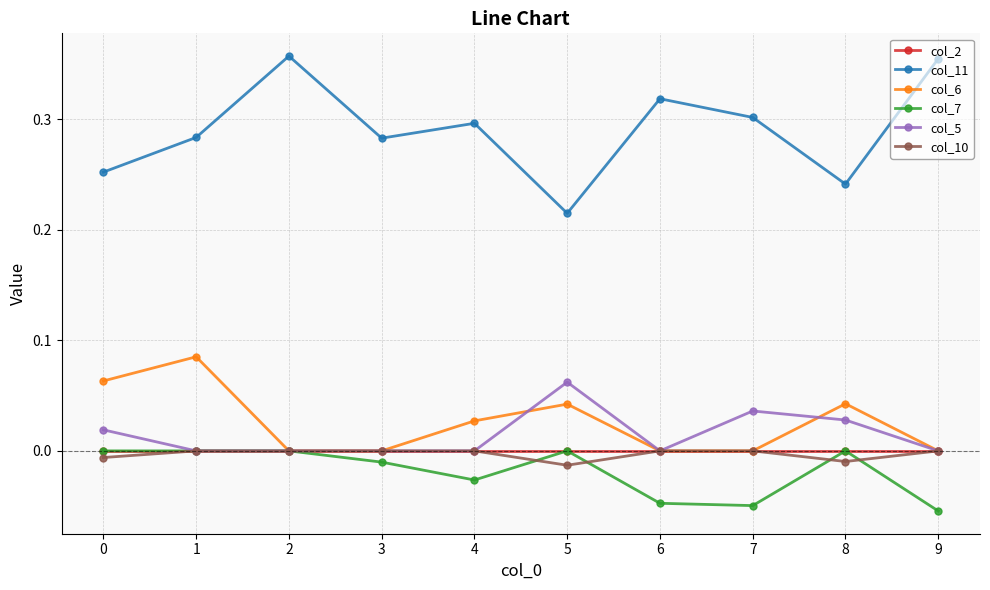

True or false: col_11 and col_6 cross at least once.

False